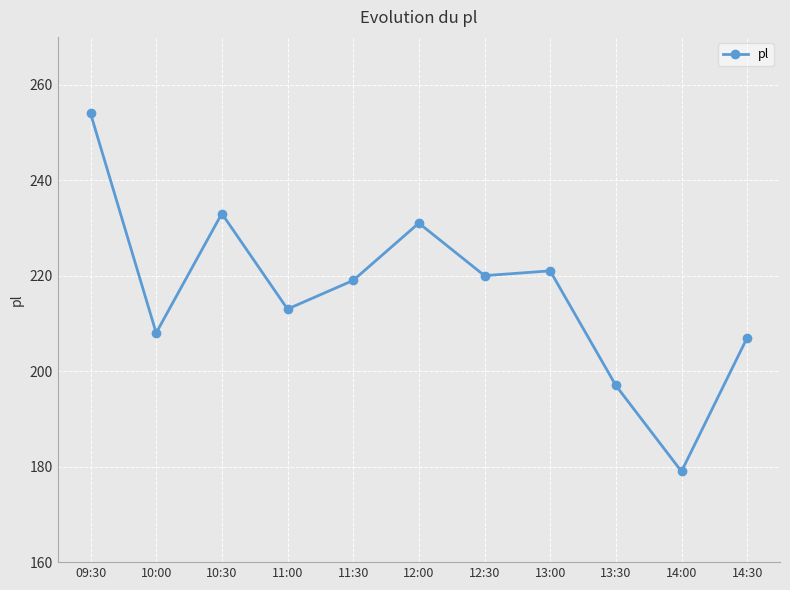

Count the number of data series in this chart.

1